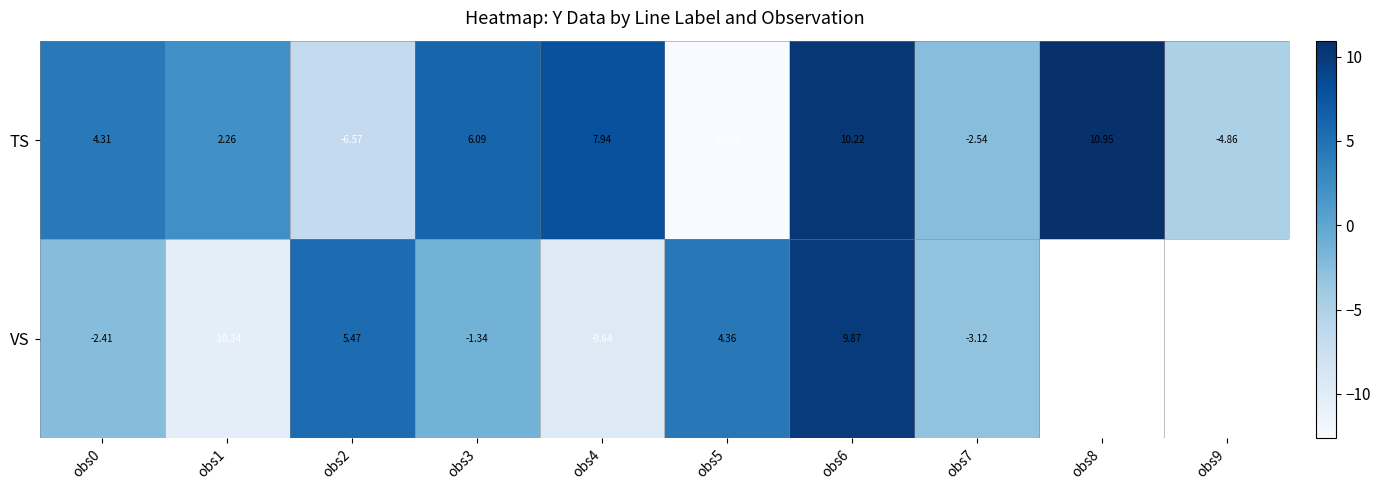

Is the value of VS at obs4 greater than the value of TS at obs1?

No